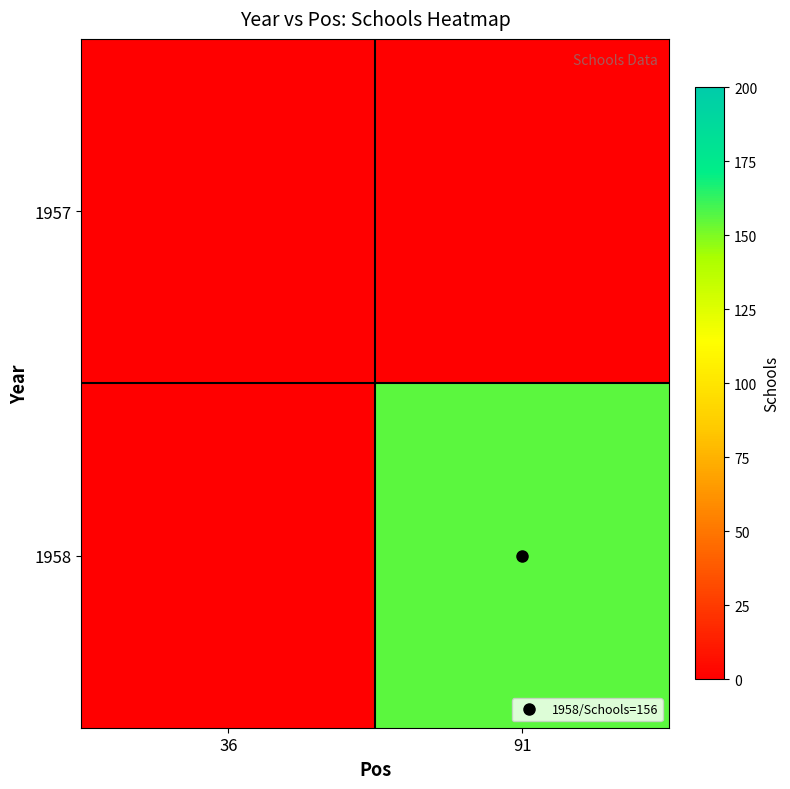

Which has a higher value, 91 or 36?

91